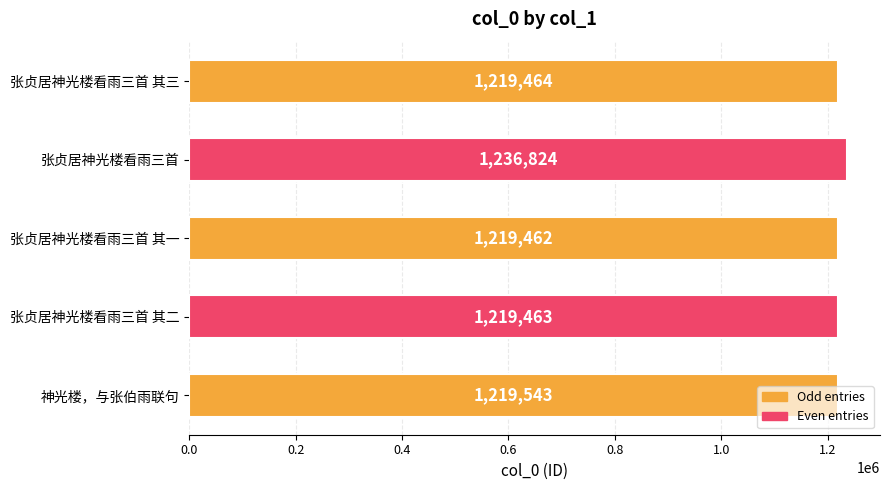

Are the bars horizontal?

Yes